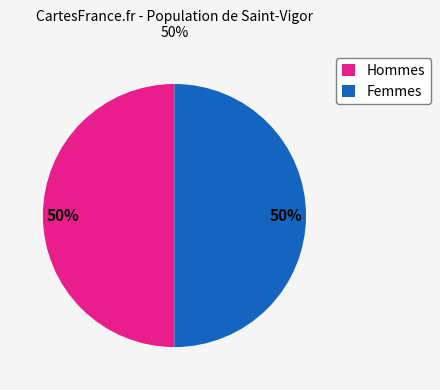

Is it true that Hommes is 44% of the pie?

False